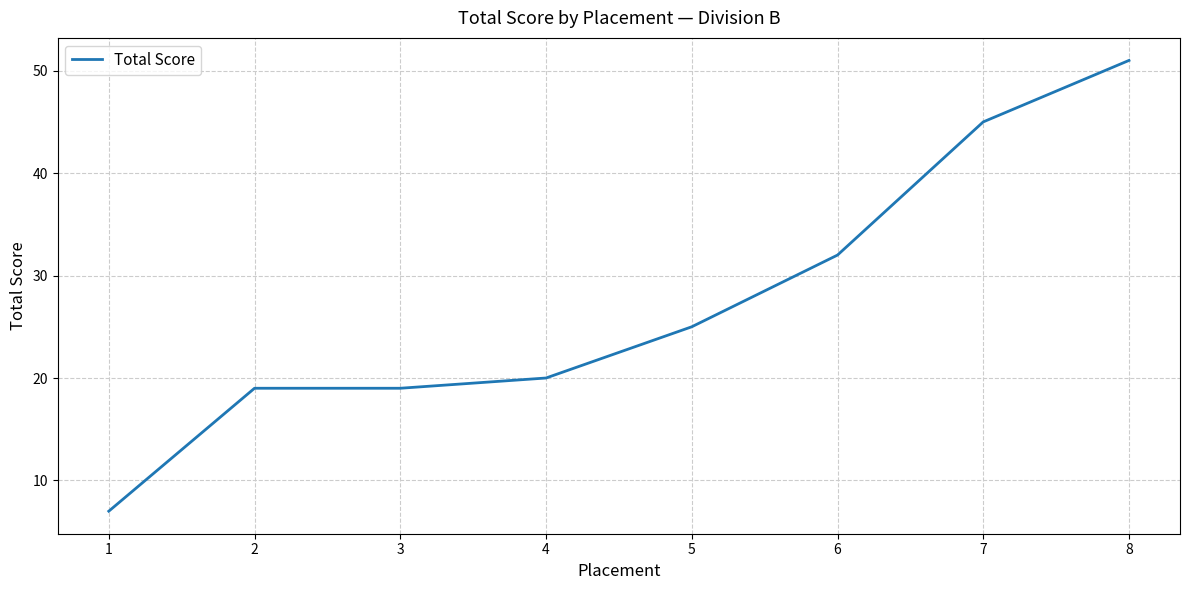

At which category does the chart reach its peak across all series?

8